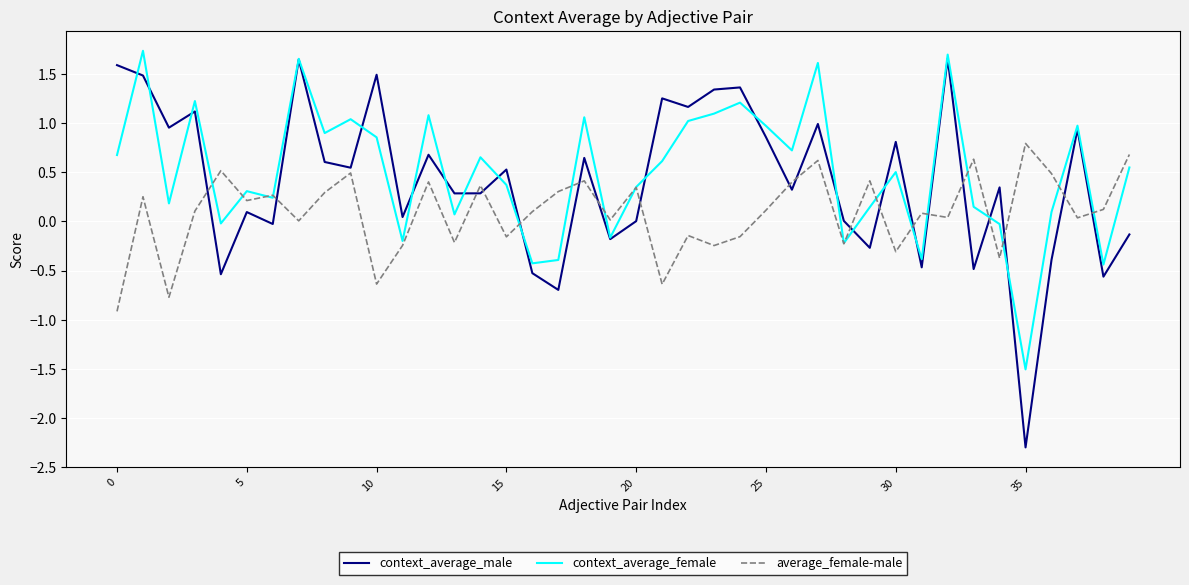

True or false: context_average_female and average_female-male cross at least once.

True